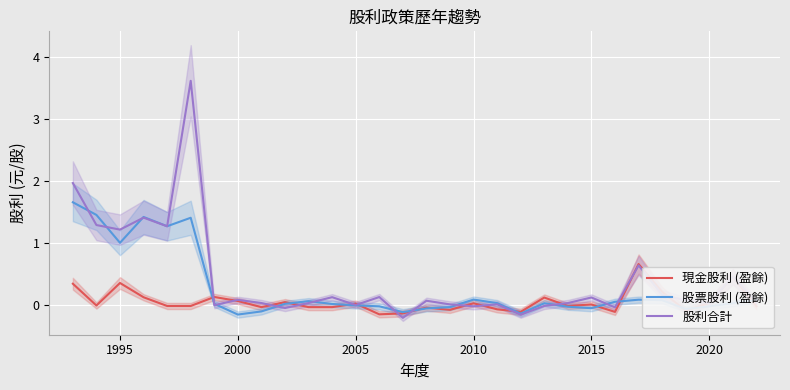

What is the highest value of the 現金股利 (盈餘) series?

0.7